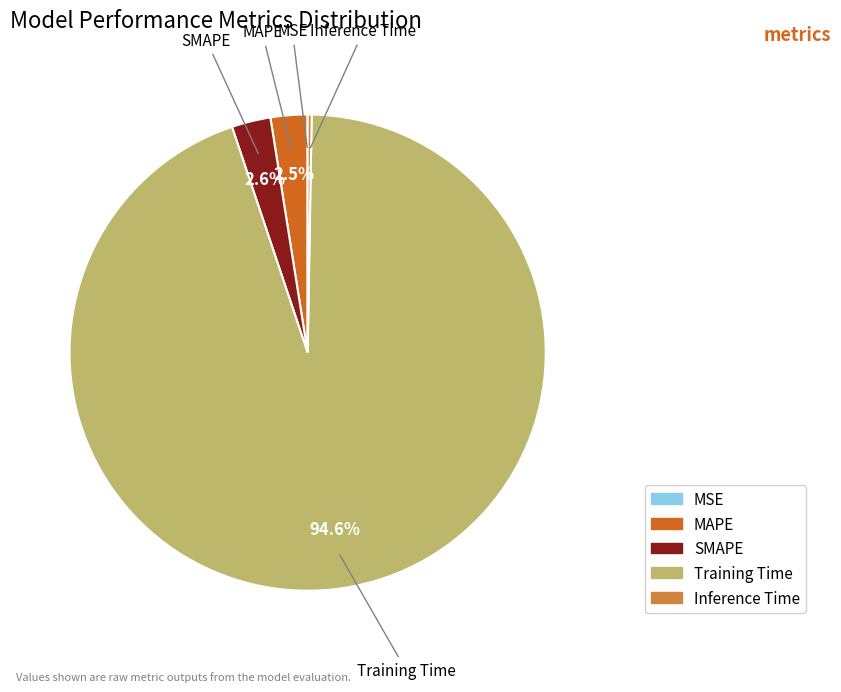

What is the largest slice in the pie chart?

Training Time